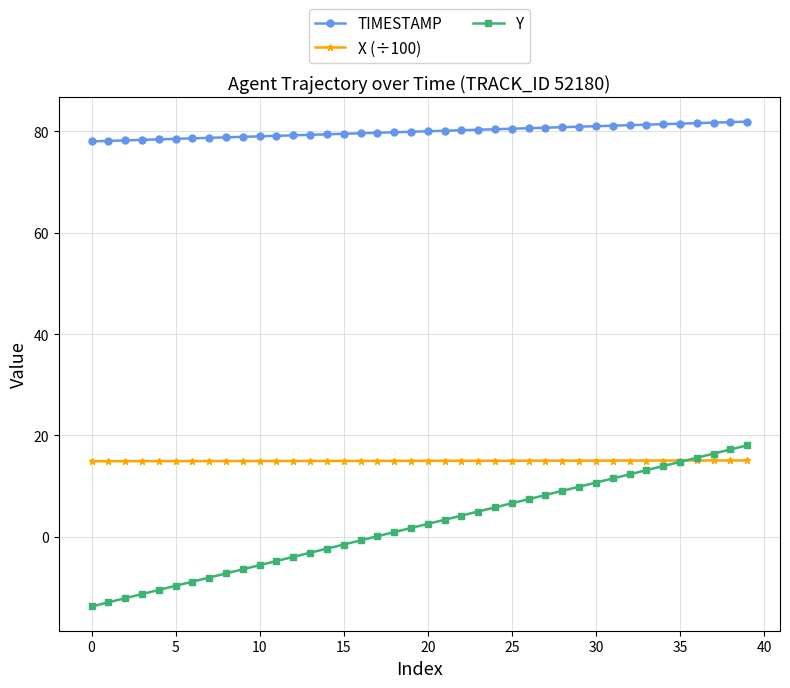

Which series has the widest spread of values?

Y